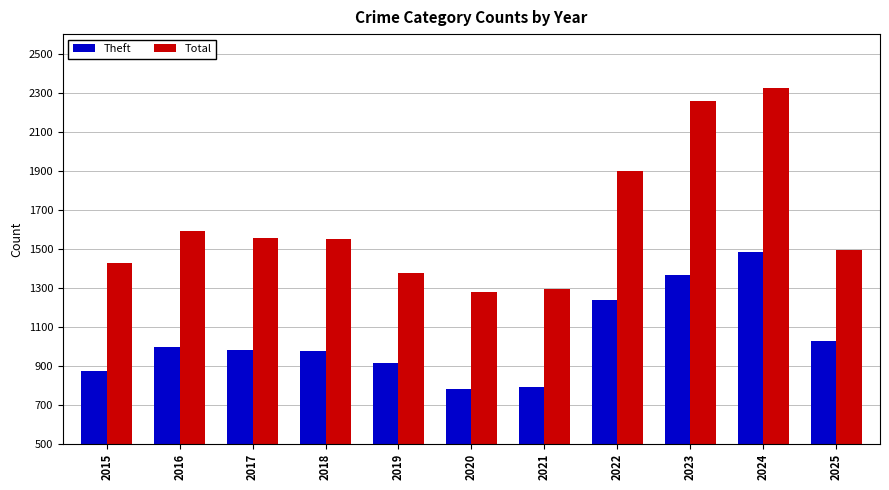

Where does the Theft series first go above 979?

2016